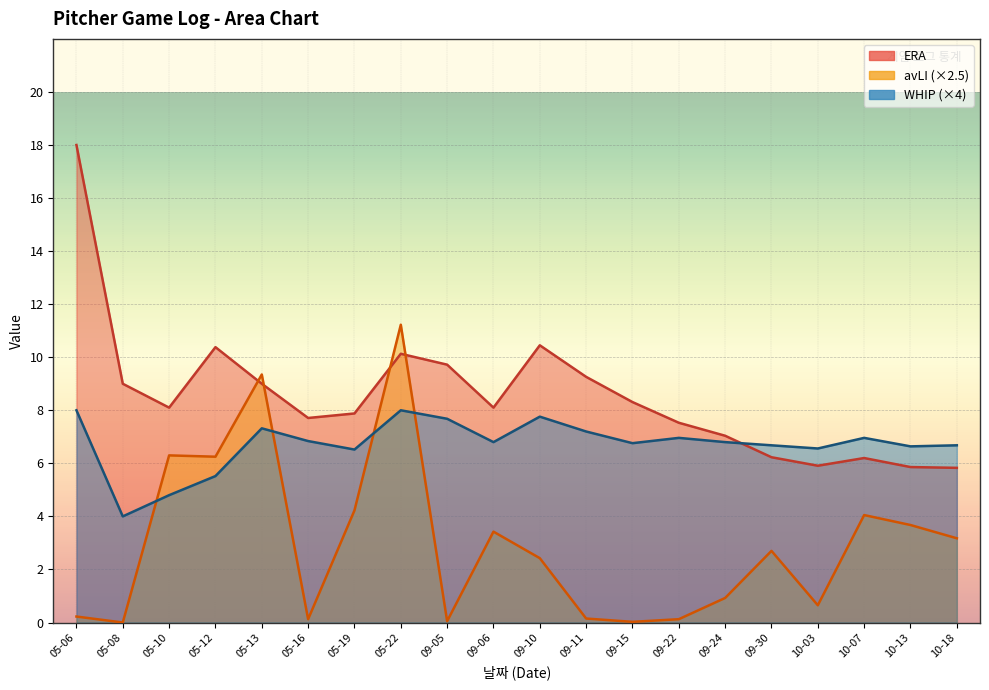

What is the label of the 15th point from the left?

09-24